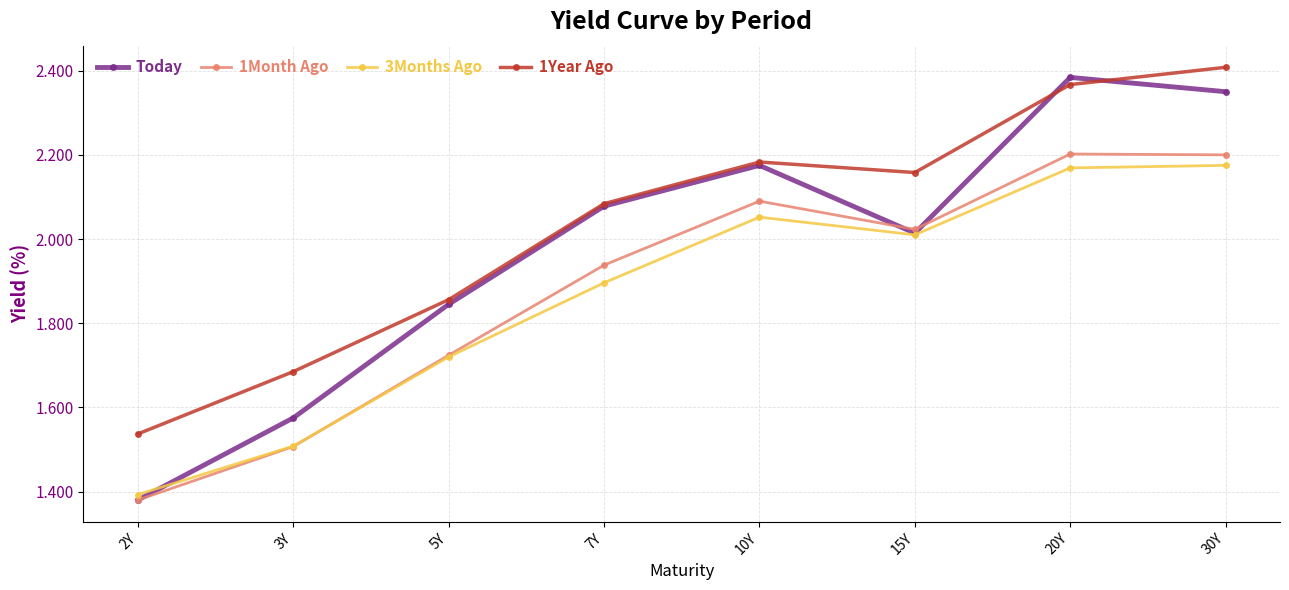

Is it true that 1Month Ago equals 1.4 at 2Y?

True